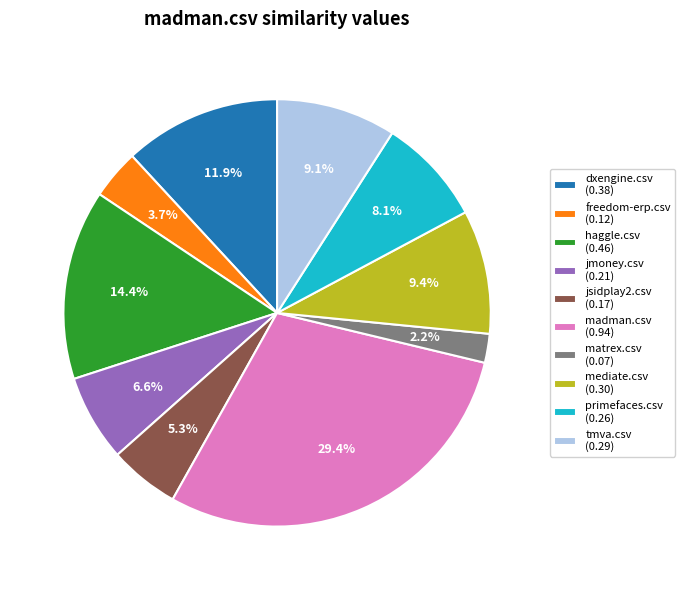

Which slice is the largest?

madman.csv (0.94)